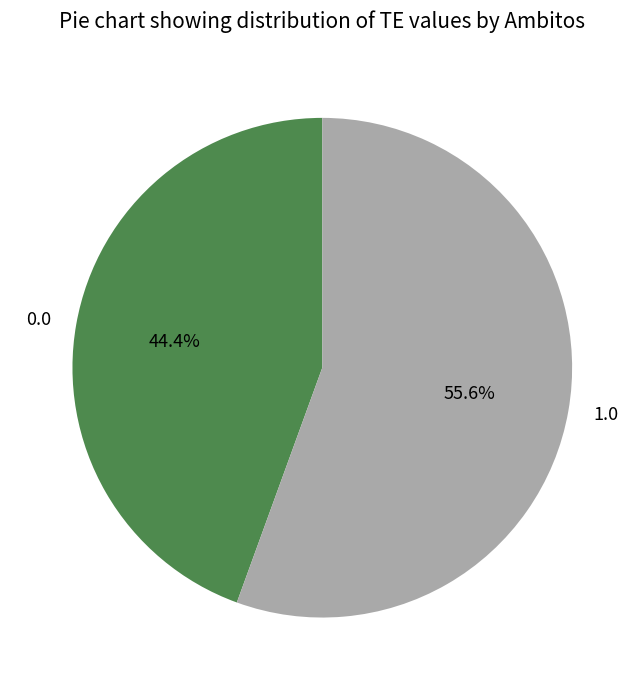

Between 1.0 and 0.0, which is larger?

1.0